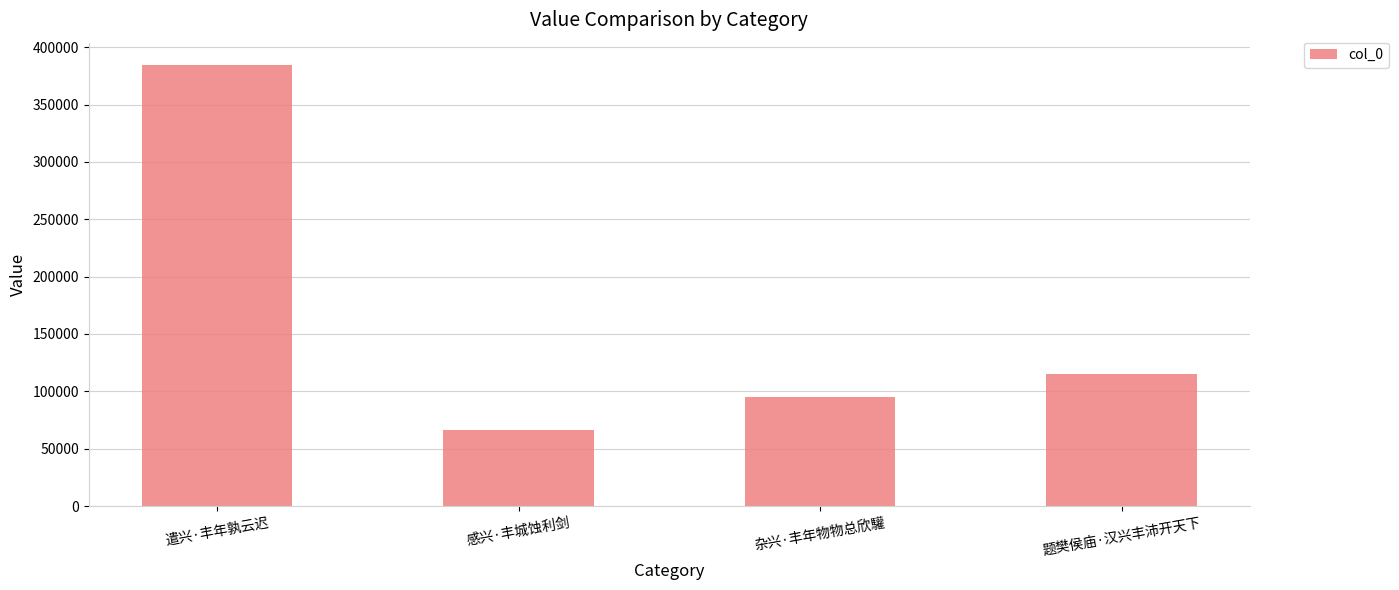

What is the difference between the values at 题樊侯庙·汉兴丰沛开天下 and 杂兴·丰年物物总欣驩?

20081